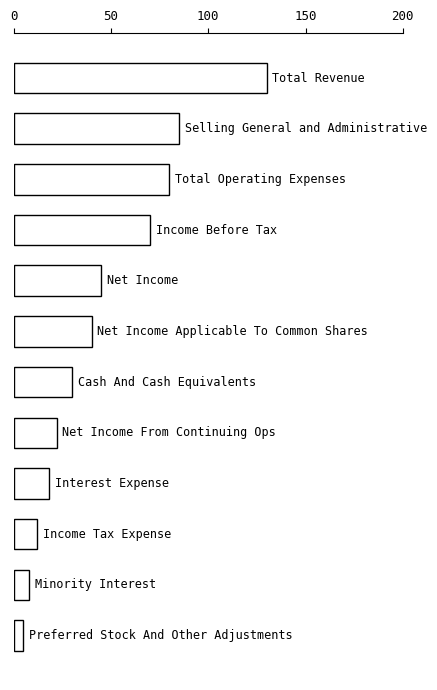

What is the minimum value shown in the chart?

5